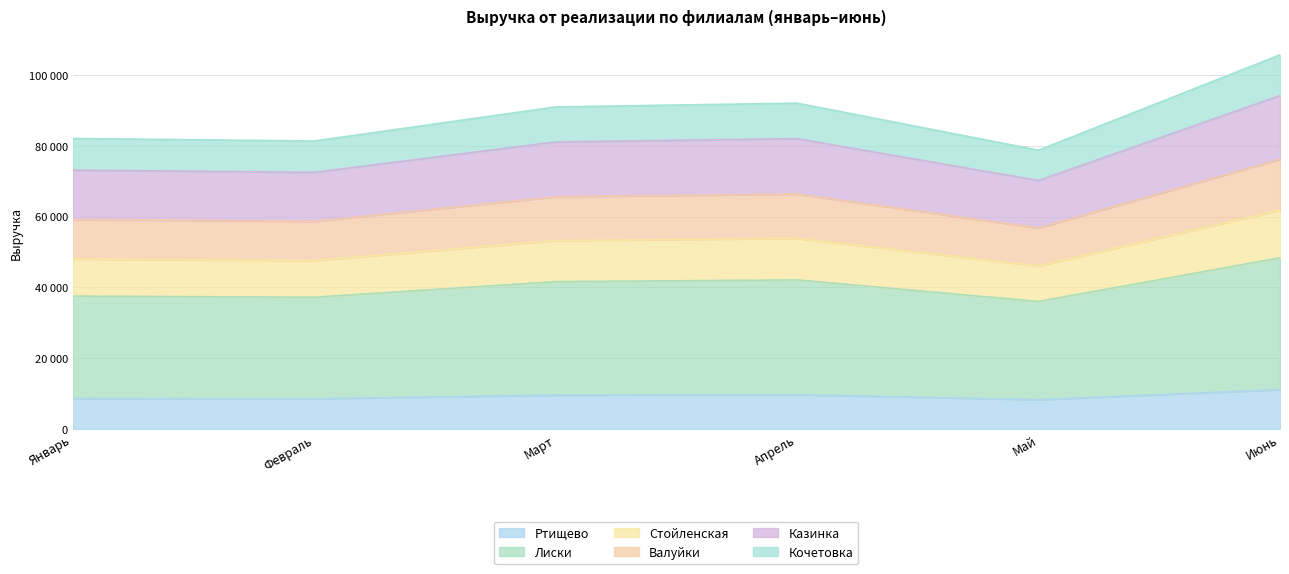

Where is the first local maximum for Валуйки?

Апрель